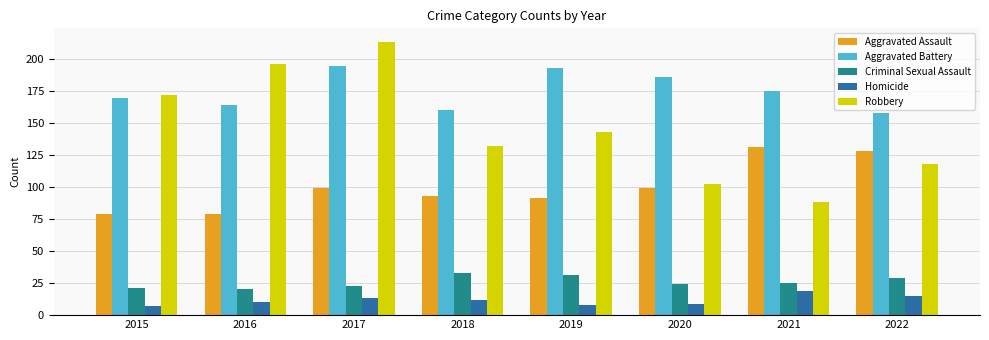

What is the minimum value shown in the chart?

7